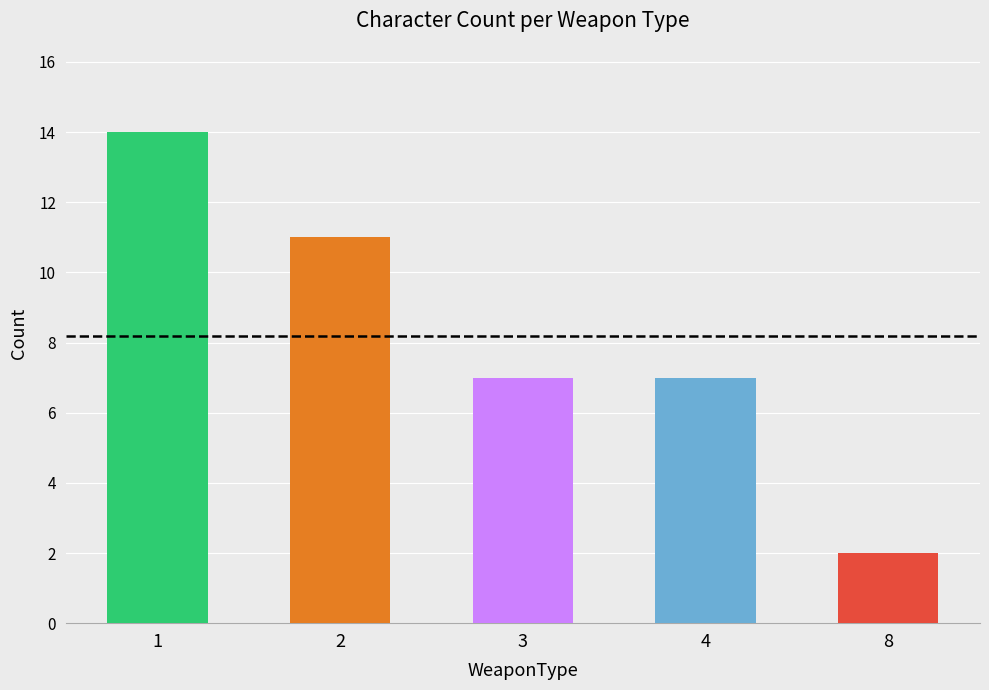

What is the value of the 3rd bar from the left?

7